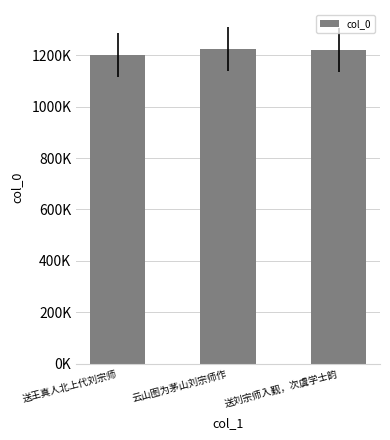

What is the smallest value displayed?

1200742